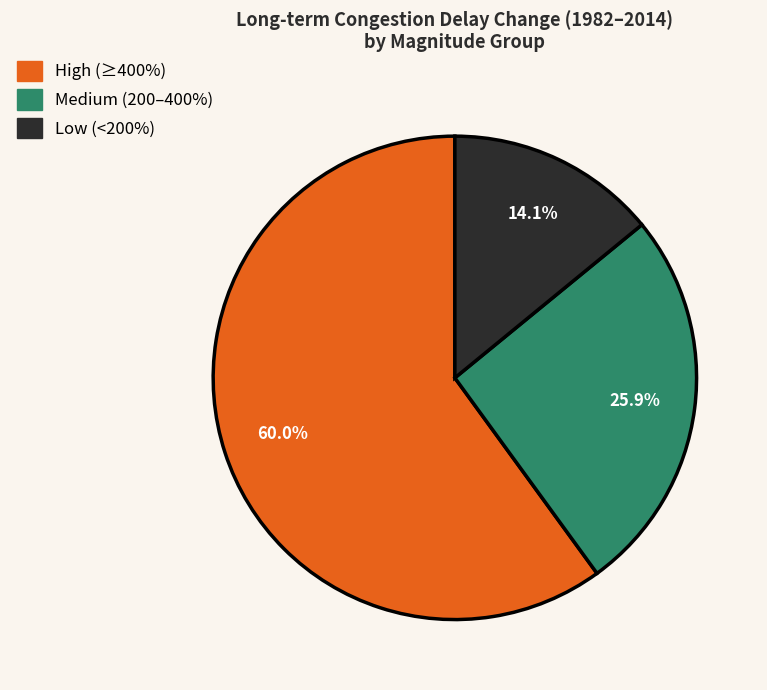

Is there a majority slice in this chart?

Yes